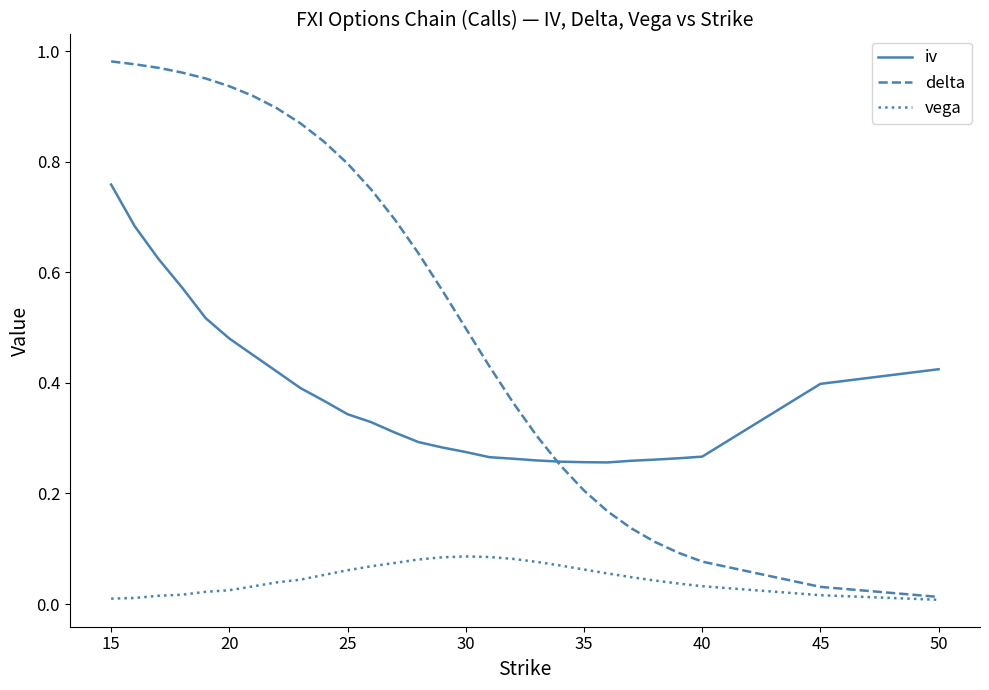

Which series has the largest total across all categories?

delta